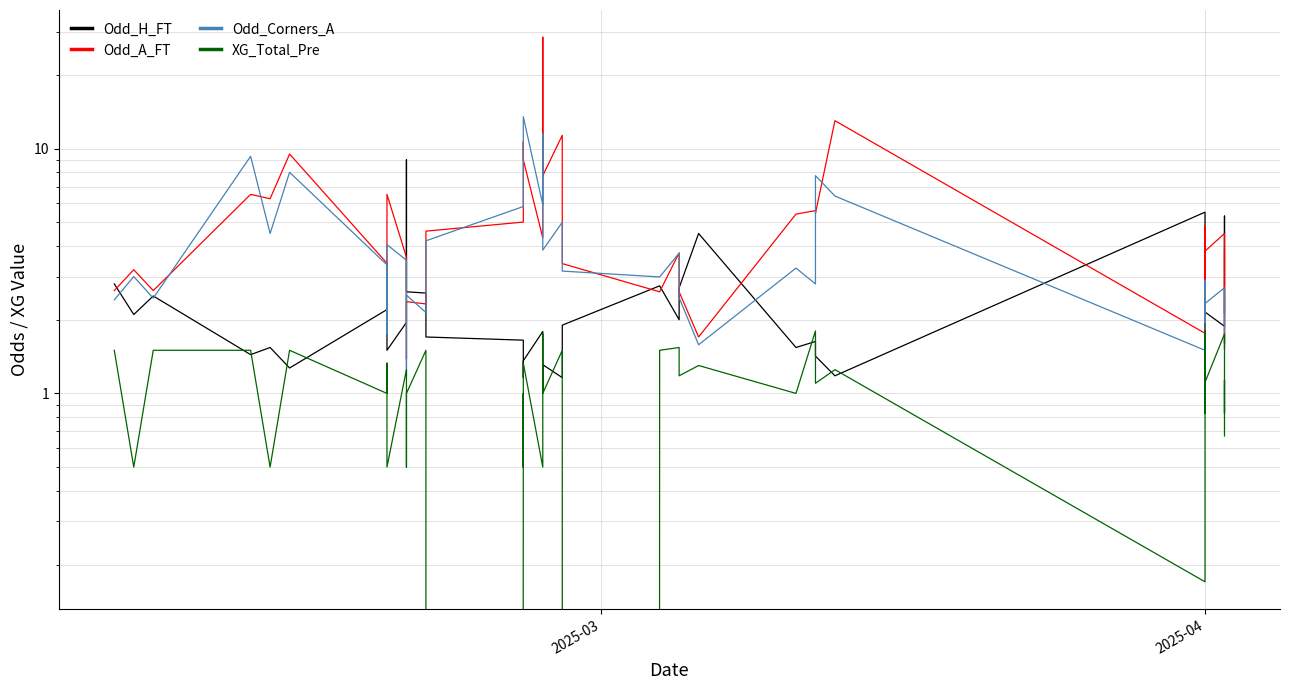

What is the maximum value shown in the chart?

28.5